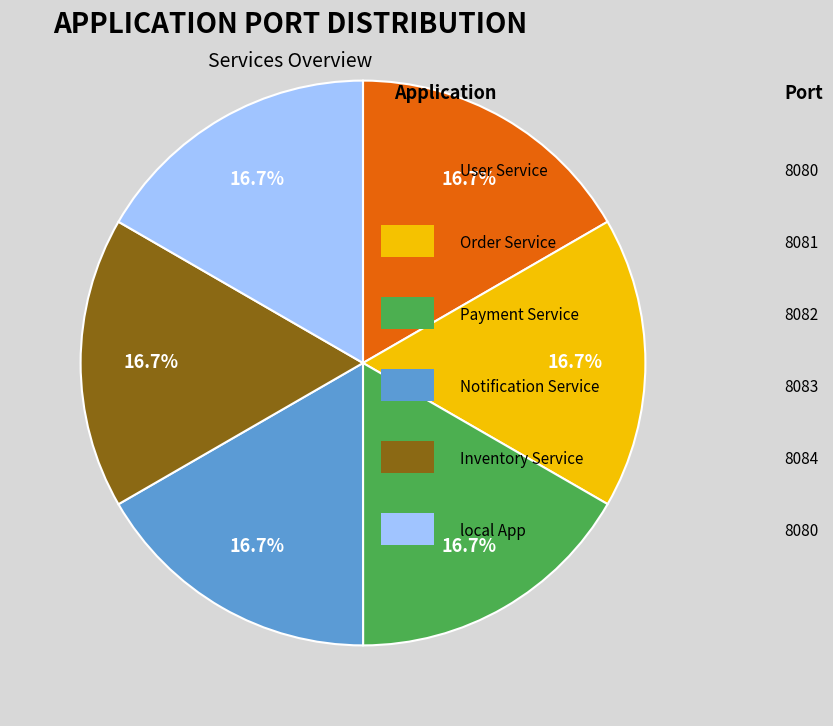

Is there a majority slice in this chart?

No